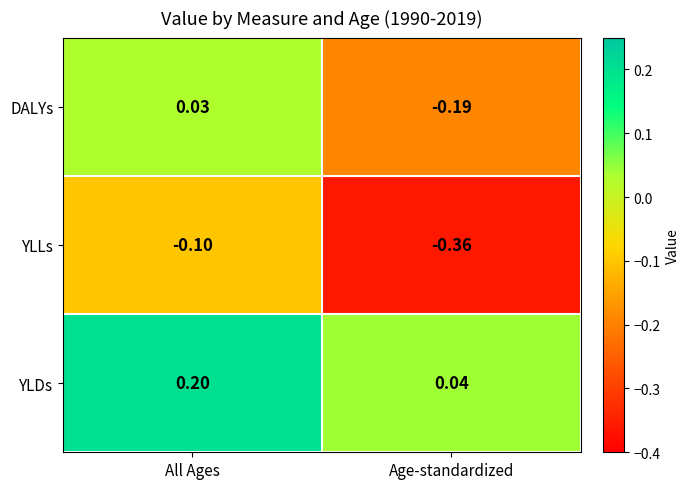

Where does the DALYs series first go above 0?

All Ages